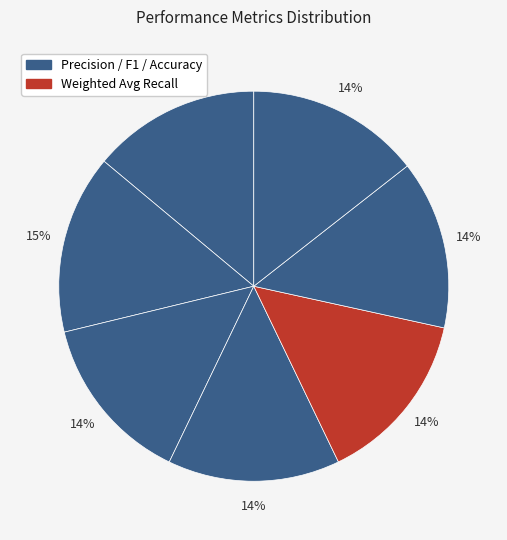

To the nearest percent, what is the average slice percentage?

14%